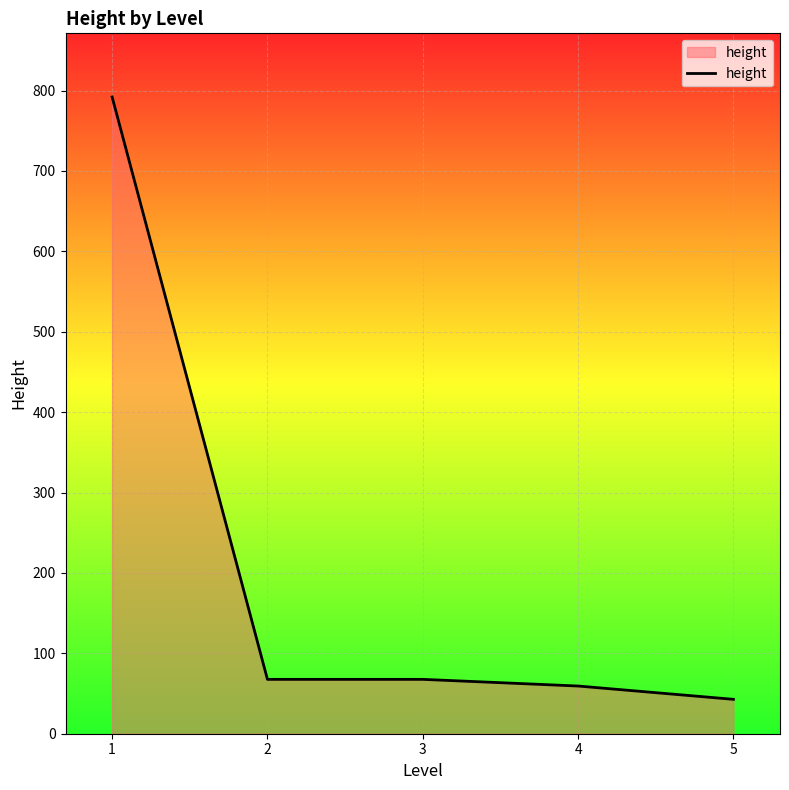

How many lines are shown in the chart?

1